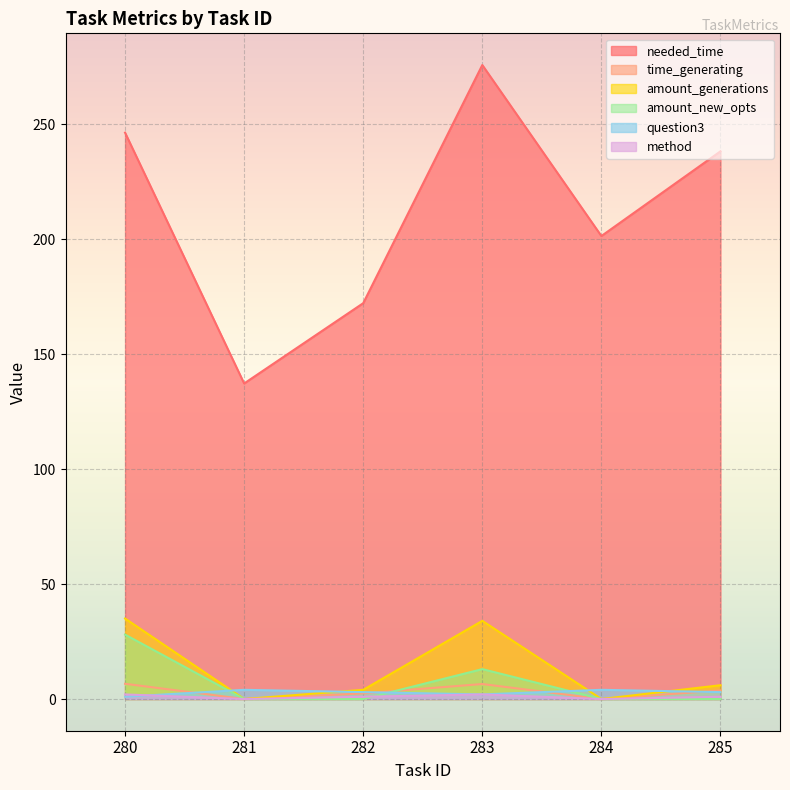

How many interior local valleys does the method series have?

2